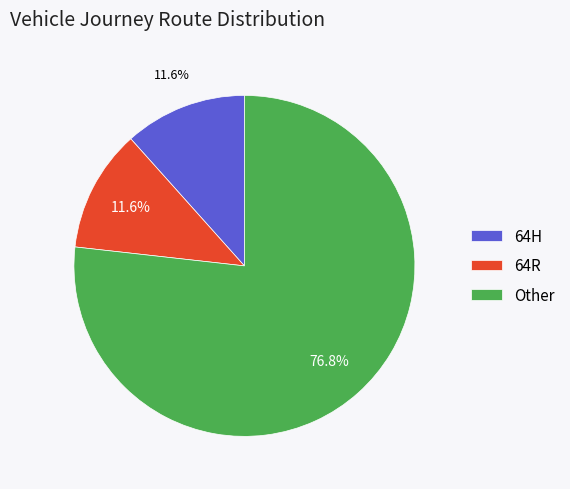

What percentage do 64R and Other together represent?

88.4%